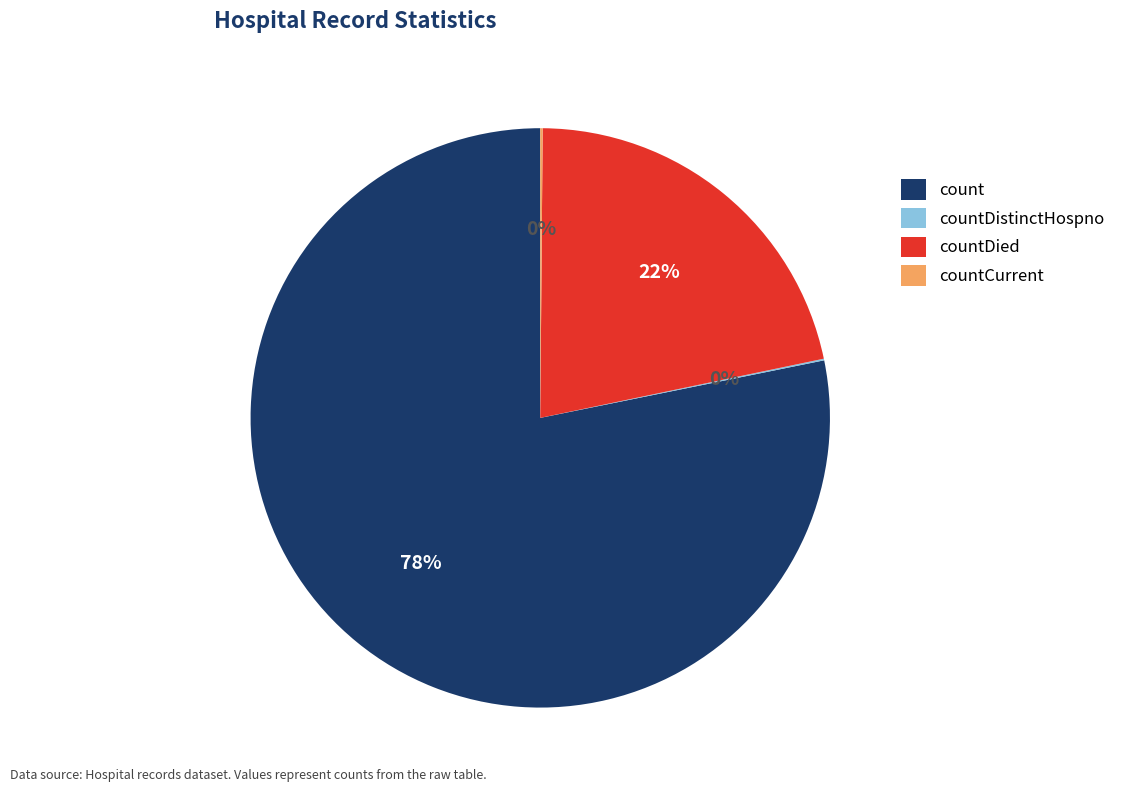

Which has a higher value, count or countDied?

count